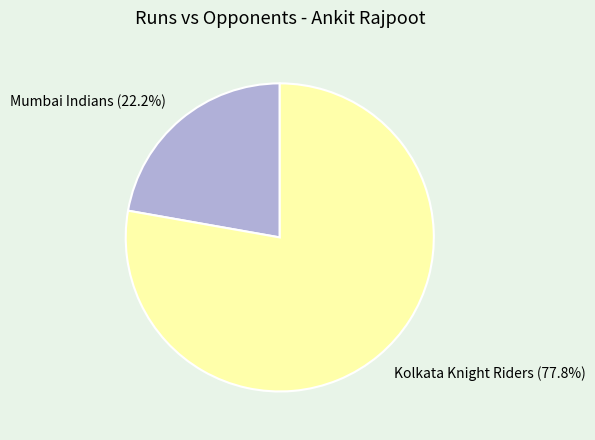

Which has a higher value, Kolkata Knight Riders or Mumbai Indians?

Kolkata Knight Riders